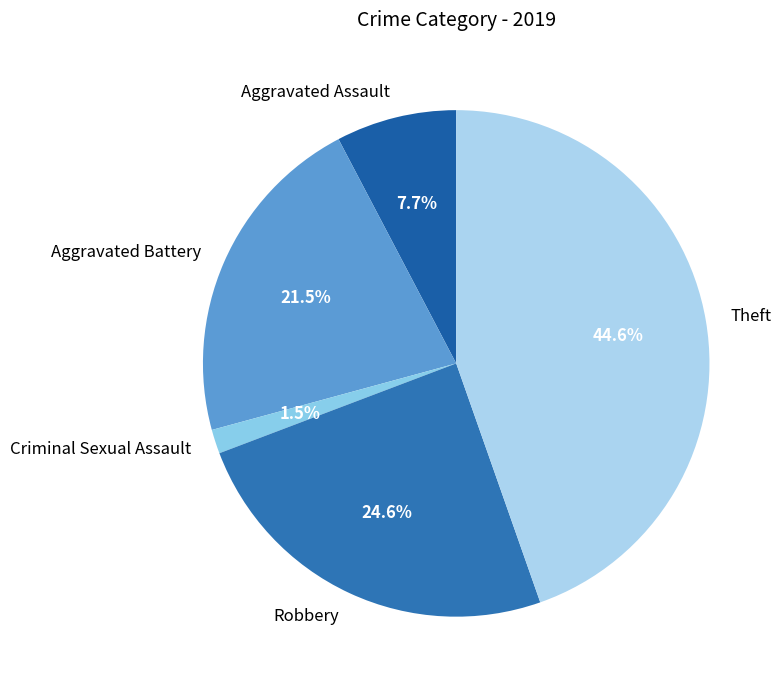

Combined, do Theft and Robbery account for over 50%?

Yes